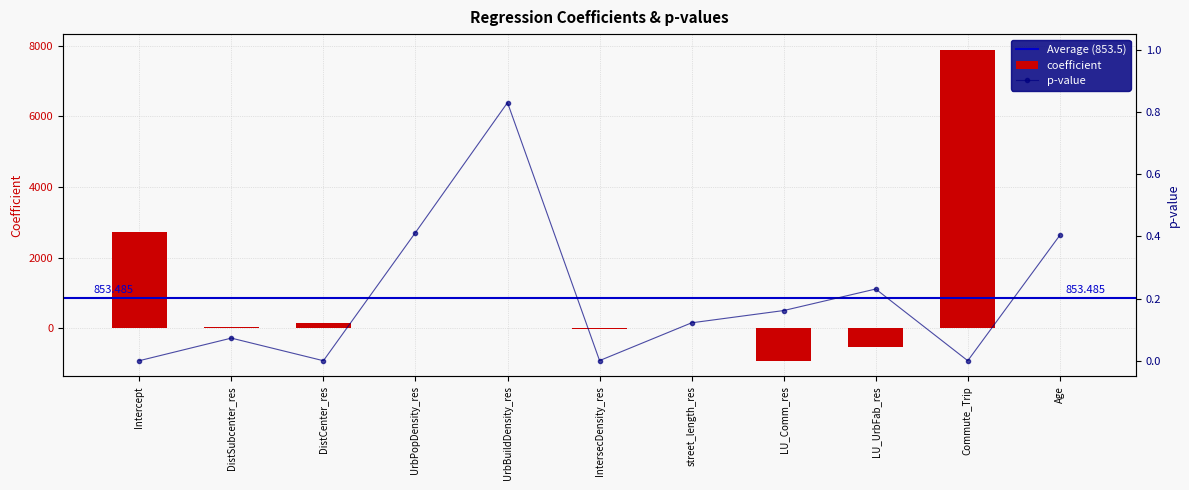

What is the label of the 3rd bar from the right?

LU_UrbFab_res